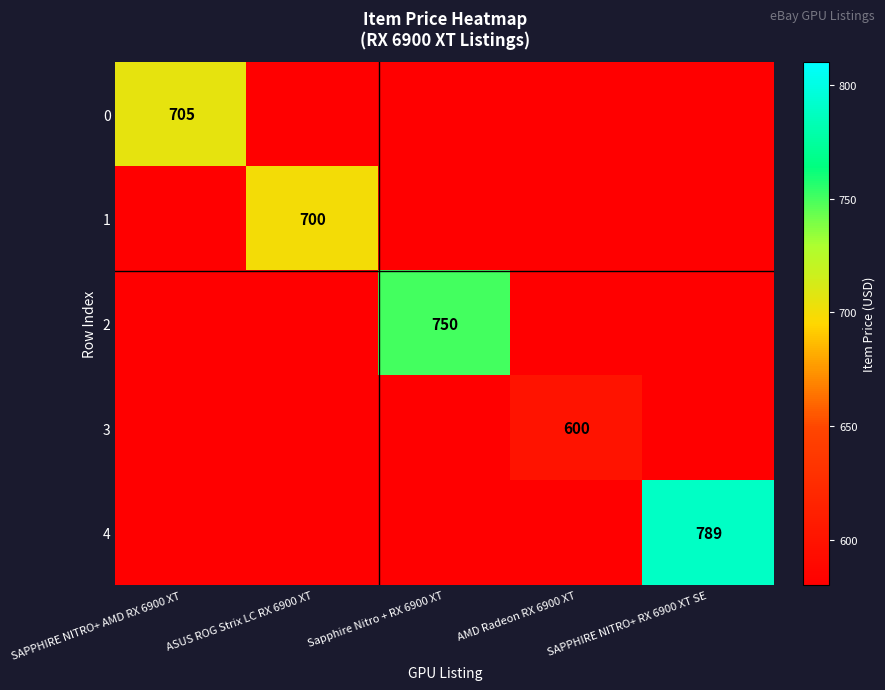

What is the difference between the highest and lowest values at Sapphire Nitro + RX 6900 XT?

750